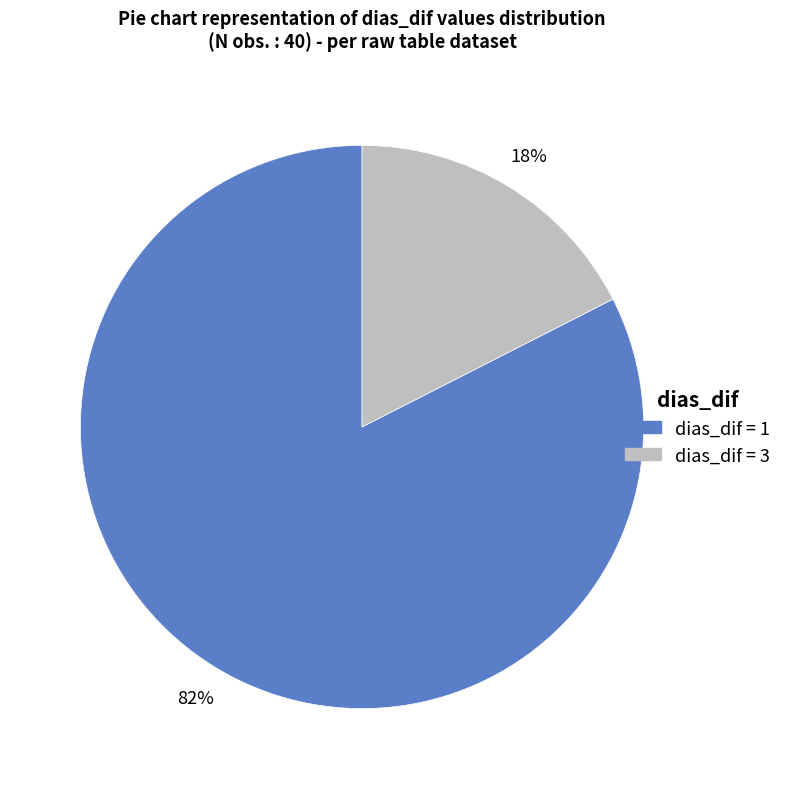

Does any single category account for the majority?

Yes